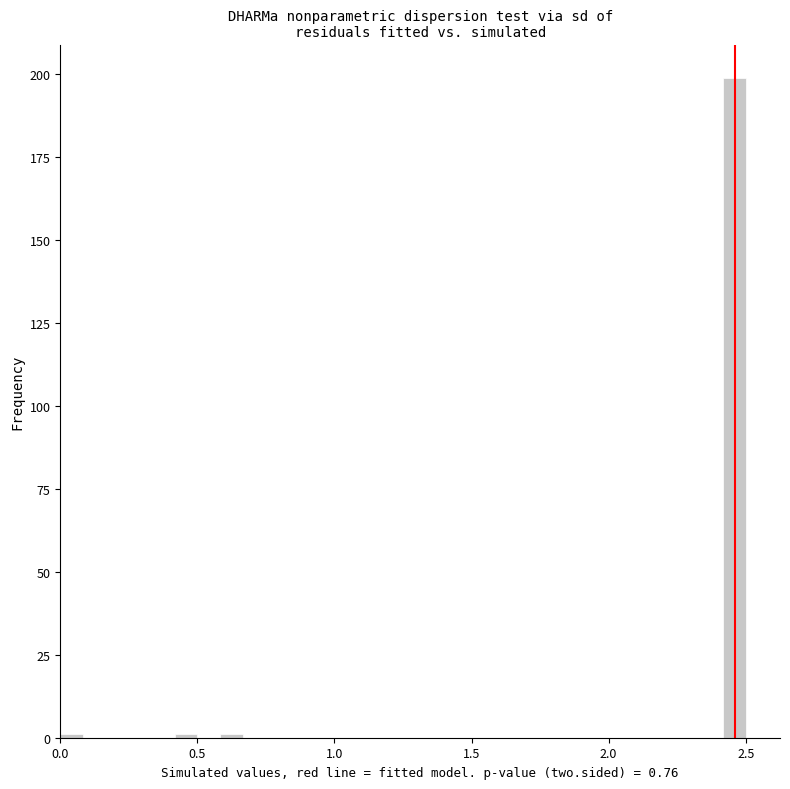

Read against the x-axis, roughly where is the centre of the tallest bar?

2.45